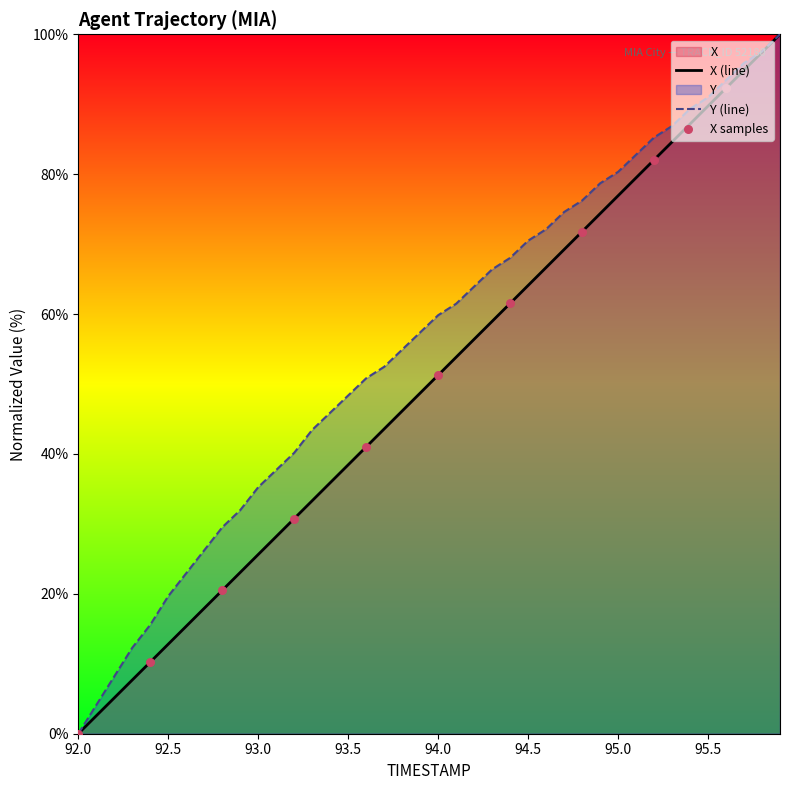

What are all the series names shown in the legend?

X, Y